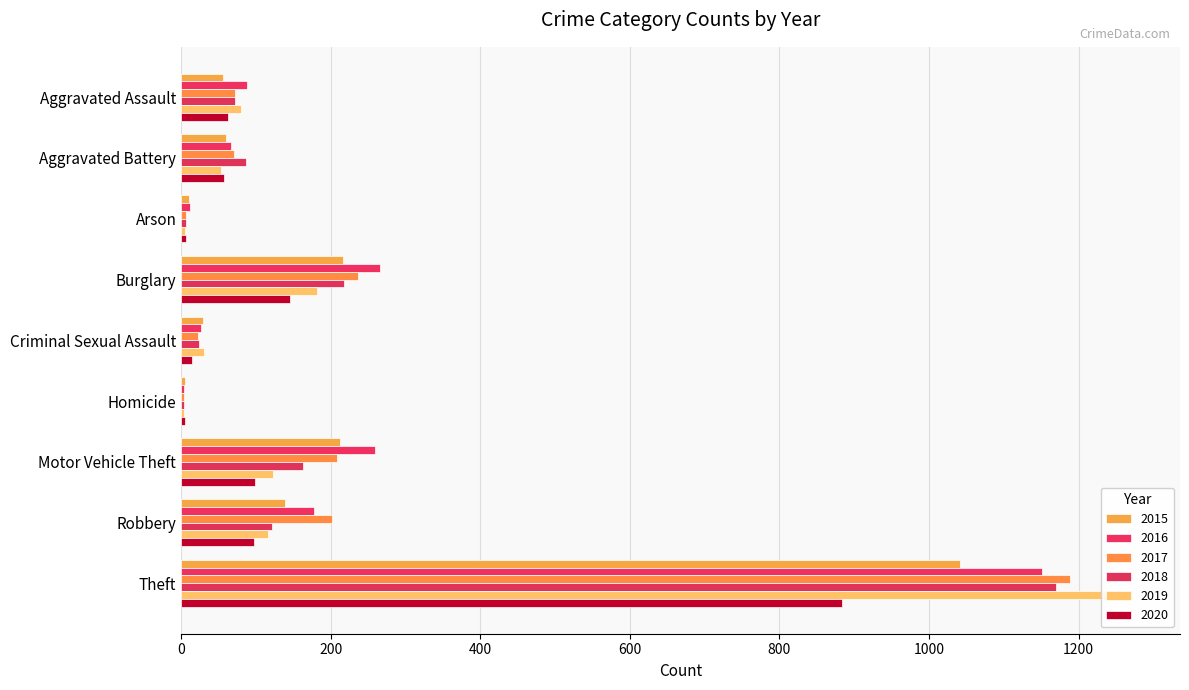

Does the chart contain any negative values?

No